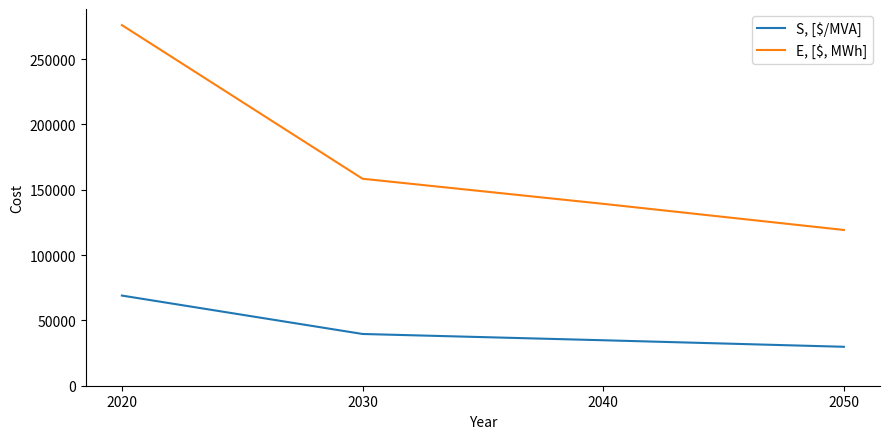

At which label does S, [$/MVA] reach its peak?

2020